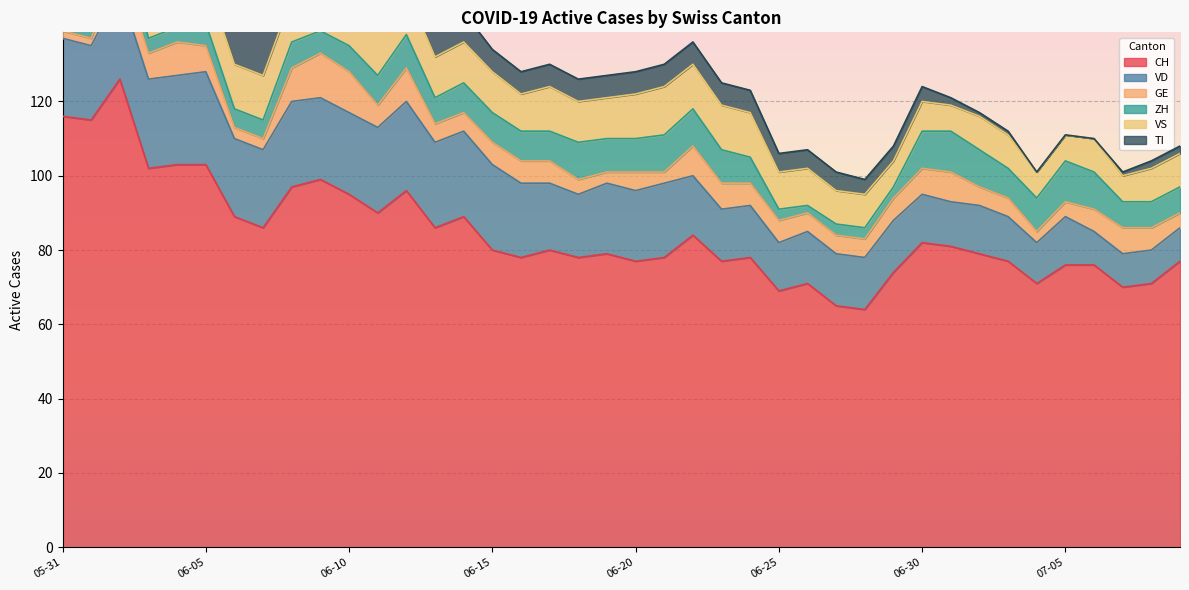

The CH series shows 116 at 2020-07-01. True or false?

False